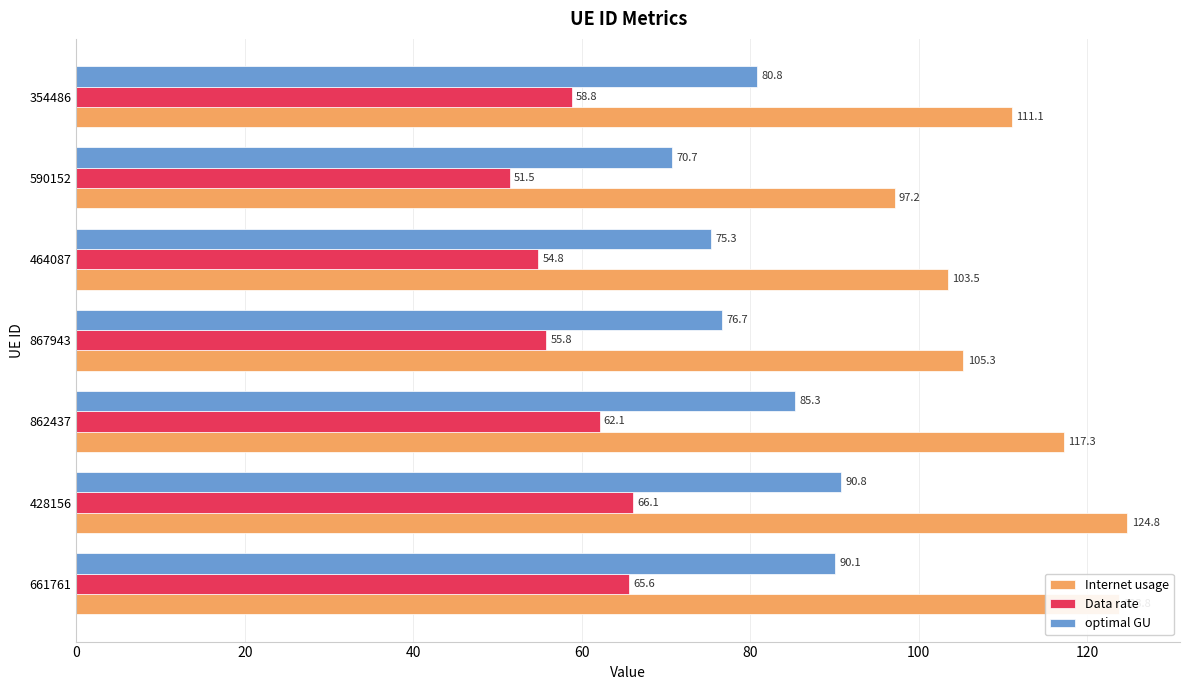

The optimal GU series shows 33.6 at 590152. True or false?

False